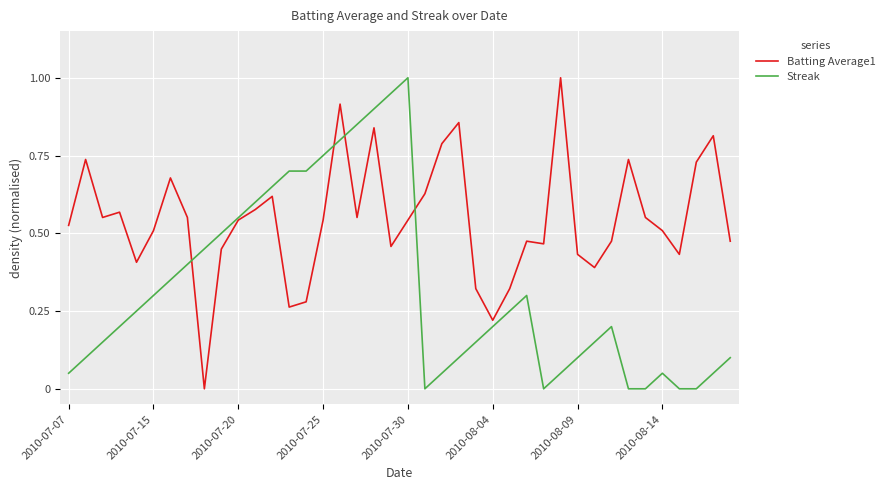

List the series in order of their overall mean, highest first.

Batting Average1, Streak